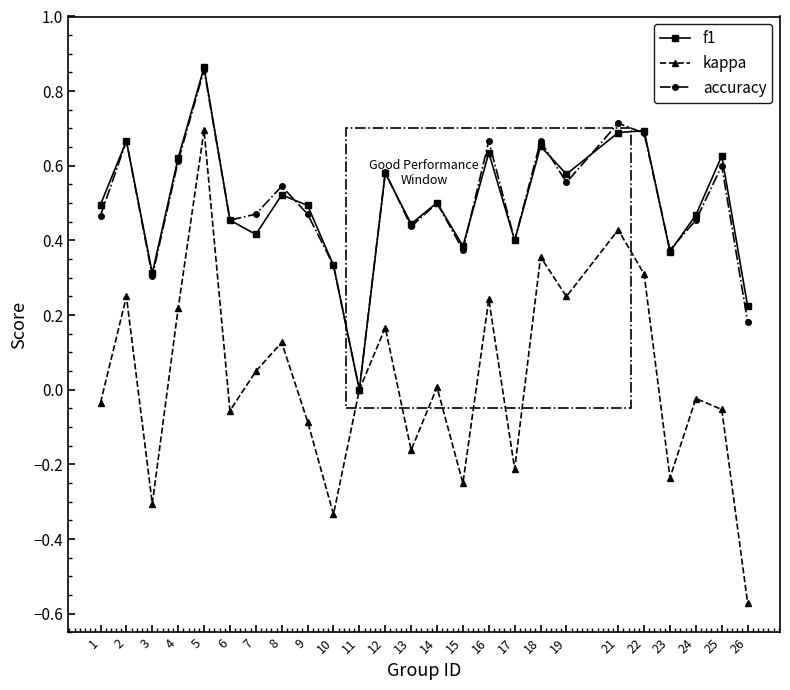

At which category is the sum across all series the highest?

5